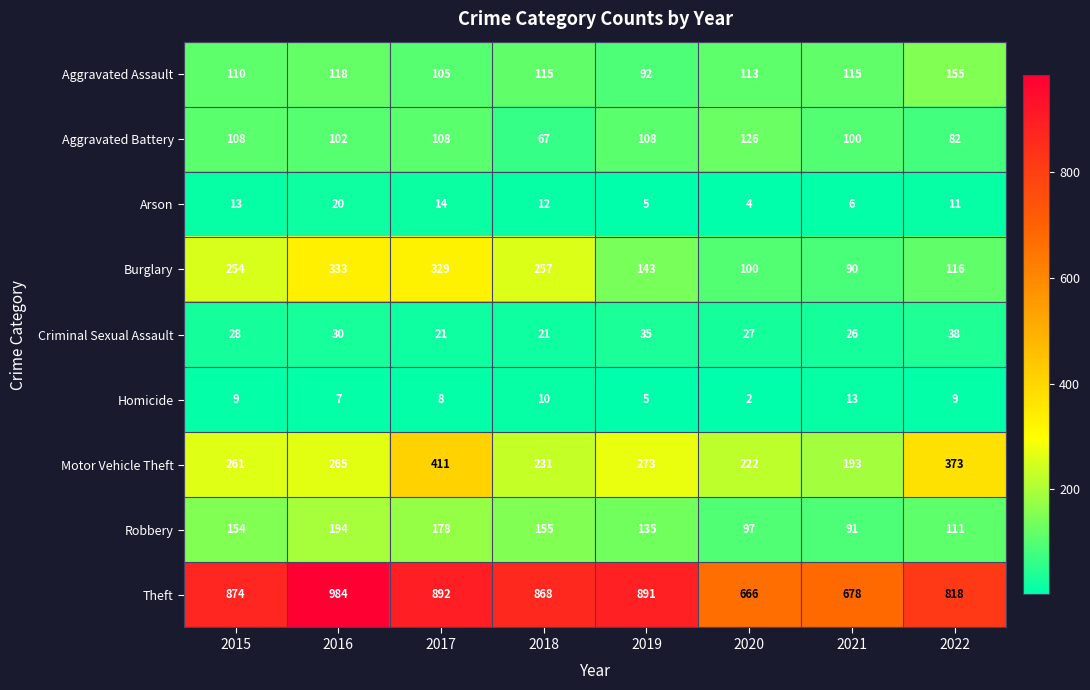

Which series has the largest total across all categories?

Theft